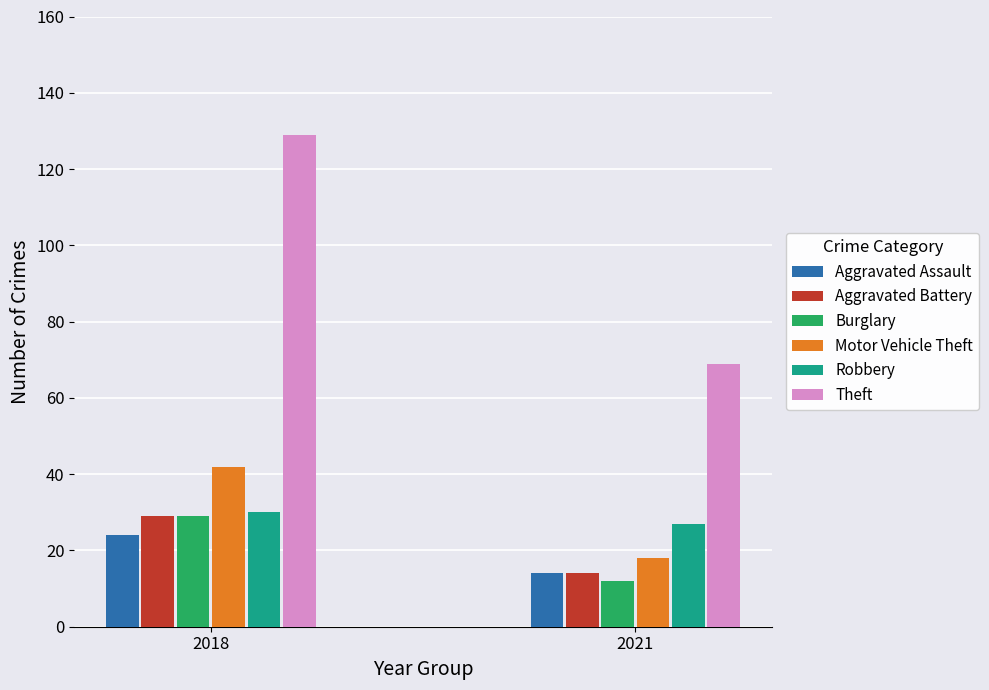

What is the sum of the Motor Vehicle Theft values at 2021 and 2018?

60